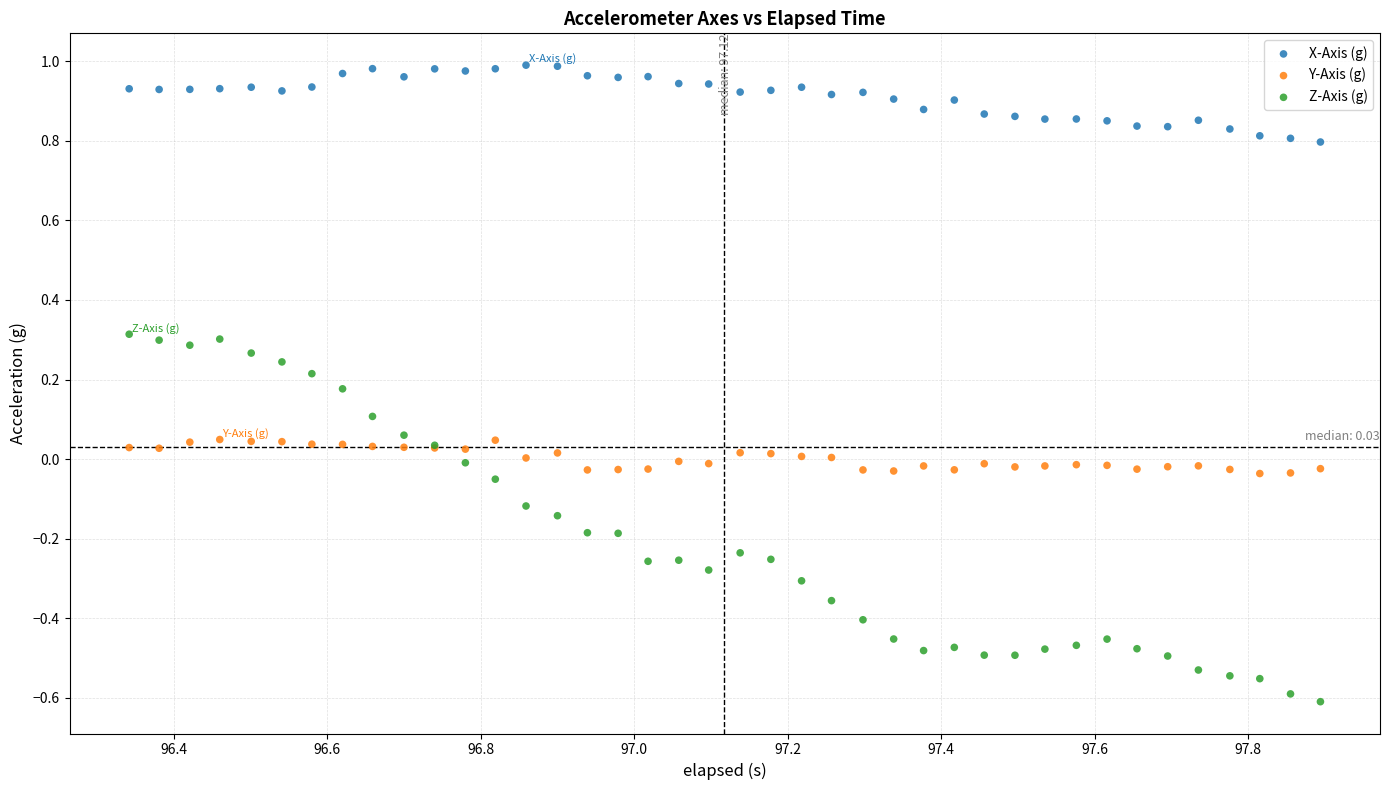

Which series has the largest Y range (max minus min)?

Z-Axis (g)